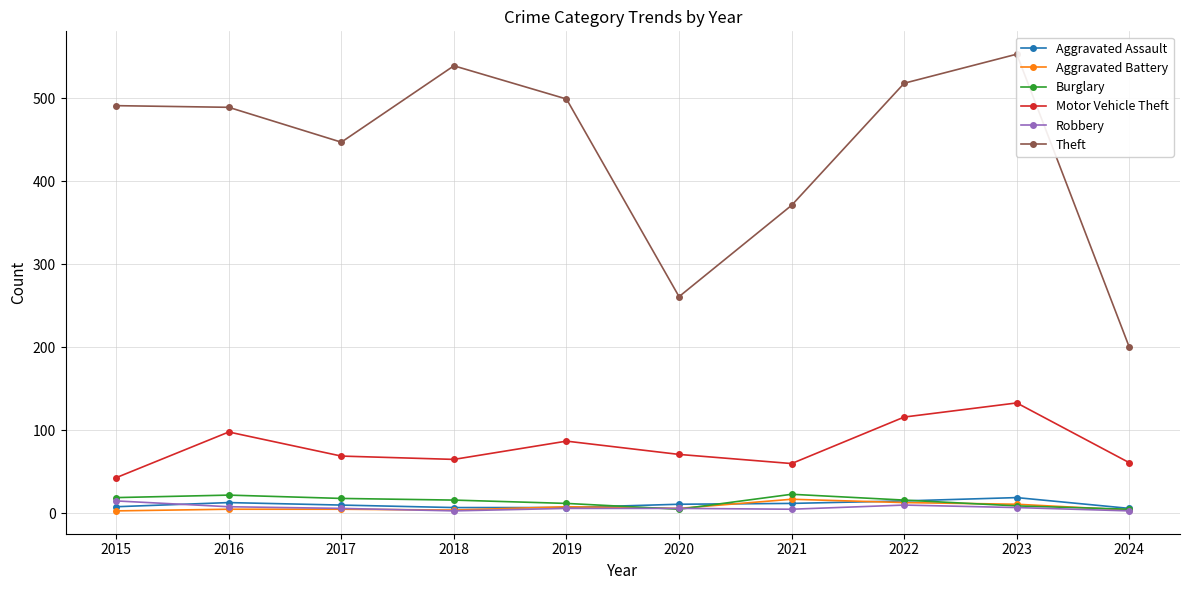

Rank the categories by Motor Vehicle Theft value from lowest to highest.

2015, 2021, 2024, 2018, 2017, 2020, 2019, 2016, 2022, 2023